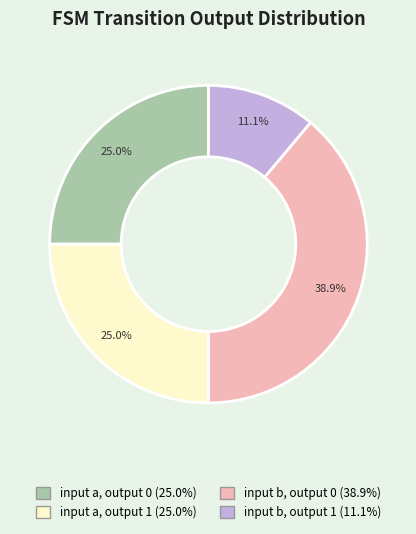

To the nearest percent, what portion does input a, output 0 represent?

25%